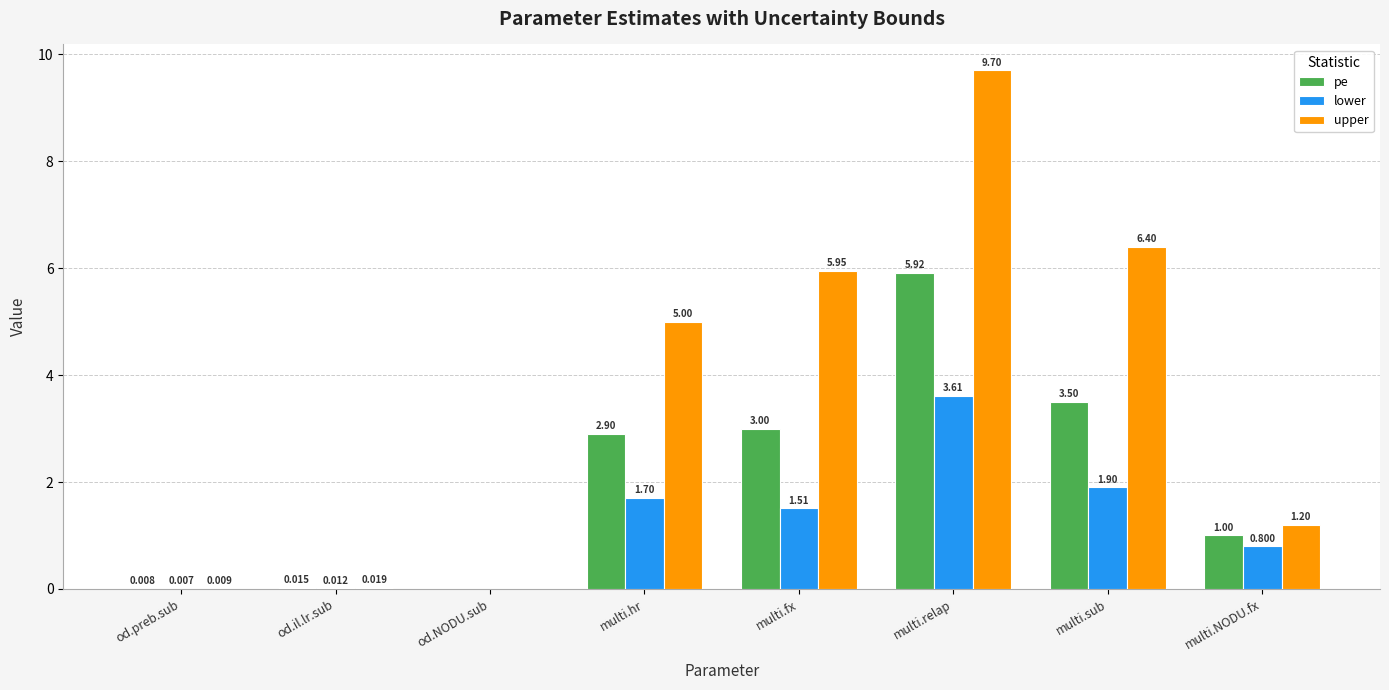

What is the difference between the upper values at multi.NODU.fx and multi.fx?

4.7